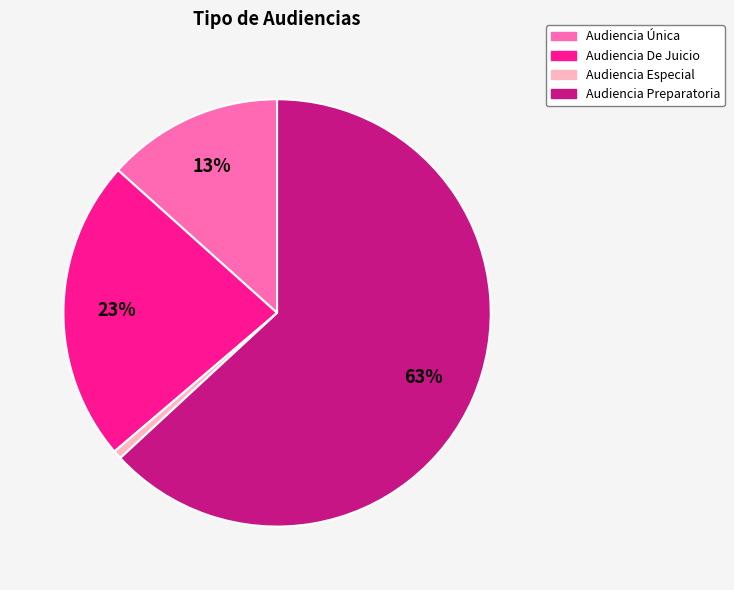

To the nearest percent, what percentage of the pie is Audiencia Preparatoria?

63%